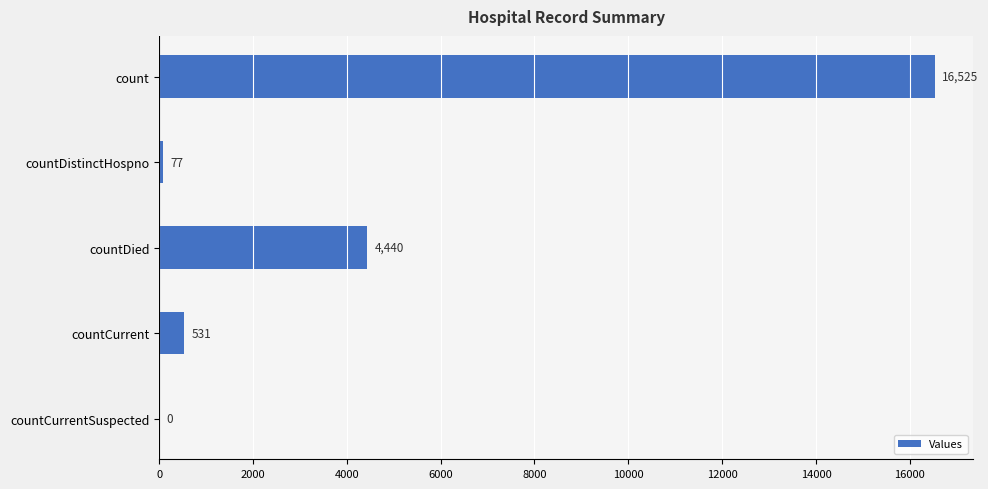

Reading top to bottom, transcribe all the data shown in this chart.

count=16525	countDistinctHospno=77	countDied=4440	countCurrent=531	countCurrentSuspected=0